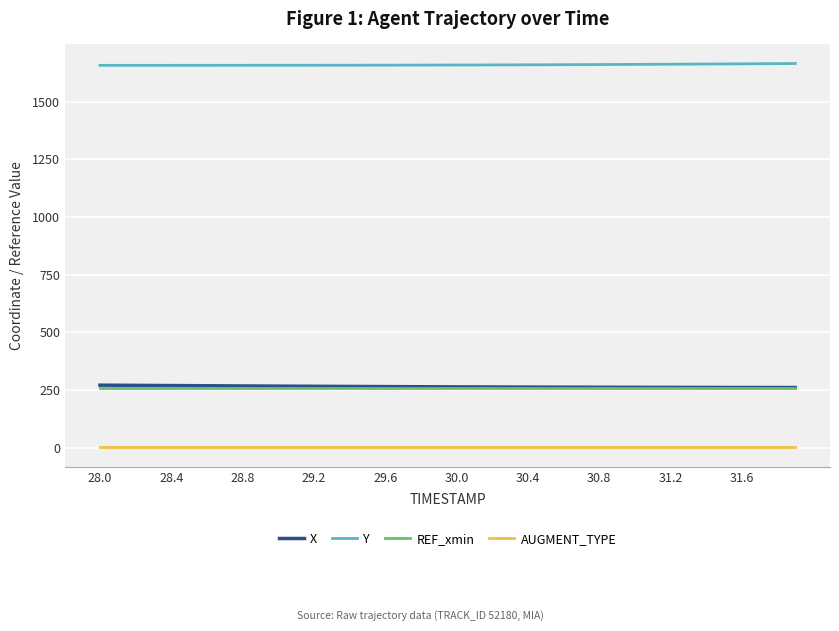

How many distinct data groups are displayed?

4